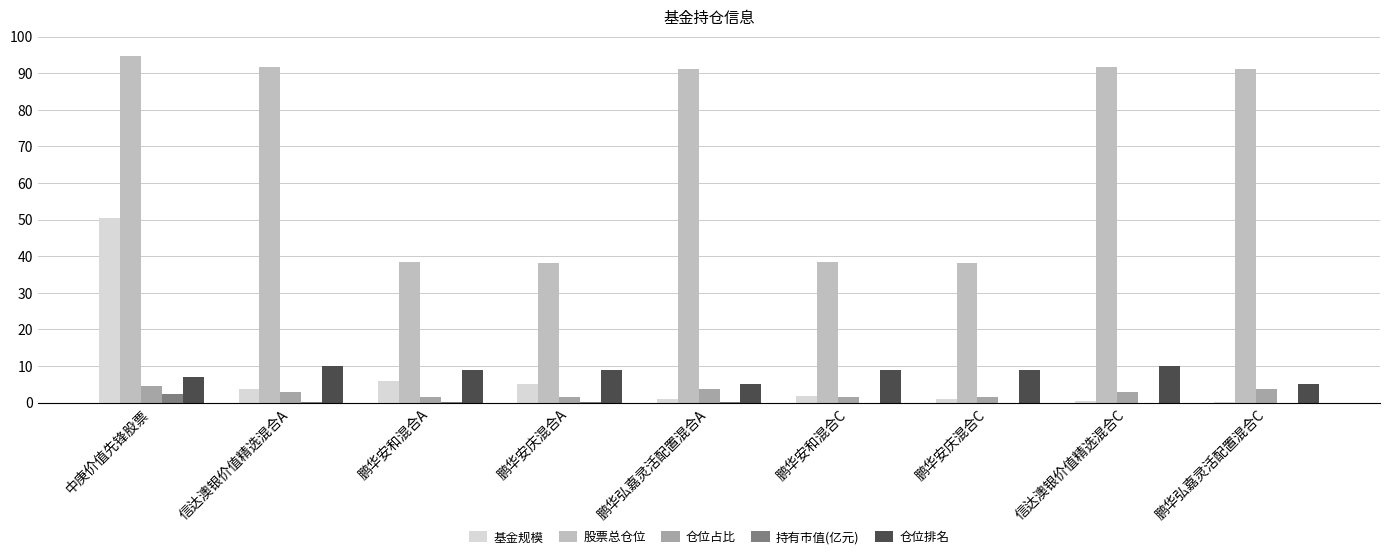

Which category has the highest value across all series?

中庚价值先锋股票